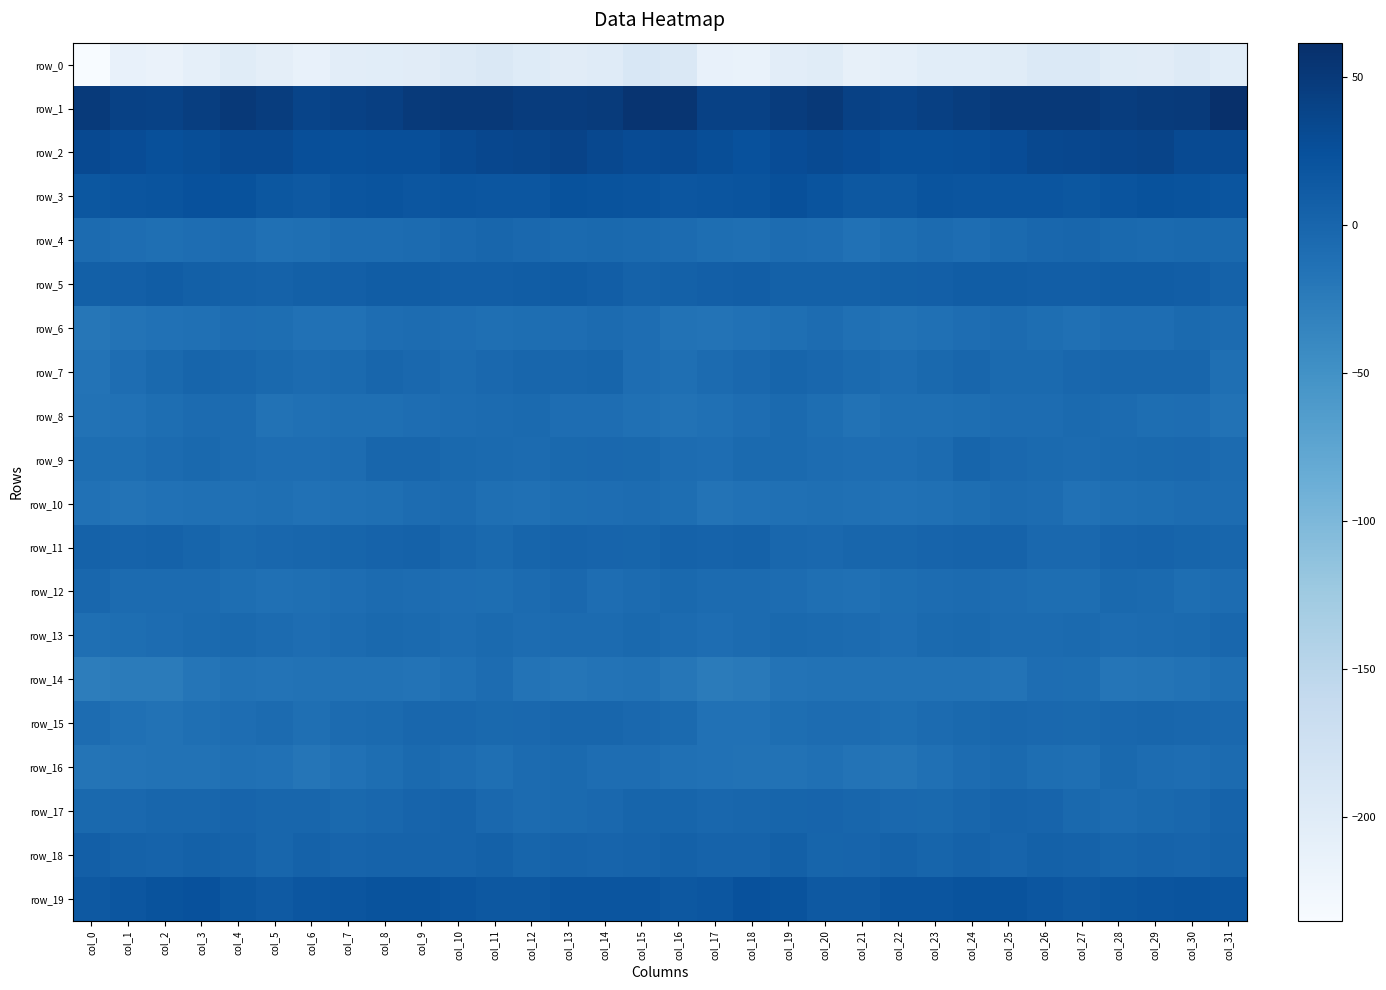

How many series are shown in this chart?

20